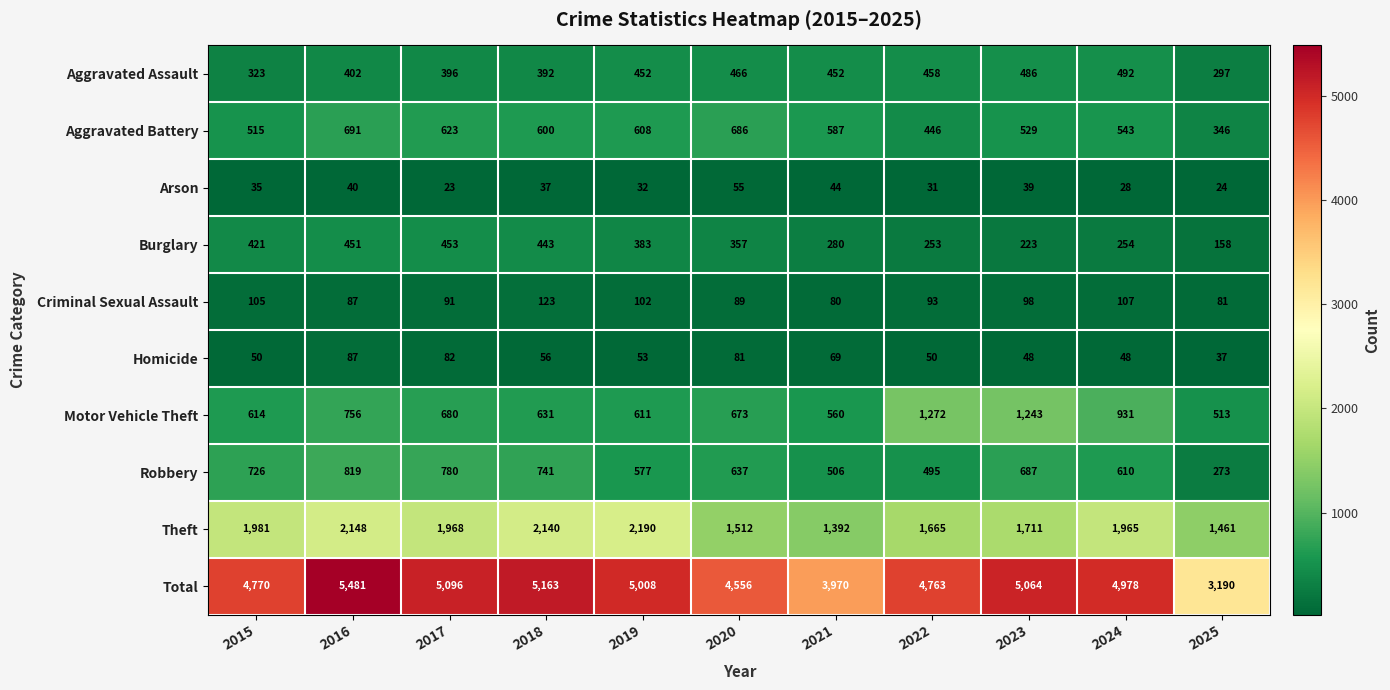

The value of Homicide at 2020 is 114. True or false?

False